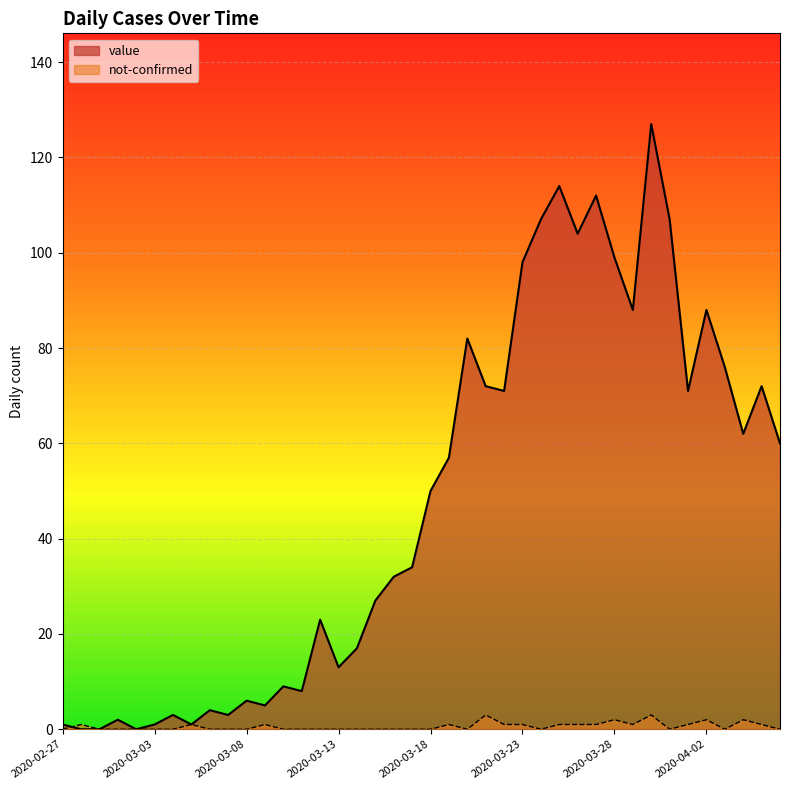

What is the label of the 16th point from the left?

2020-03-13